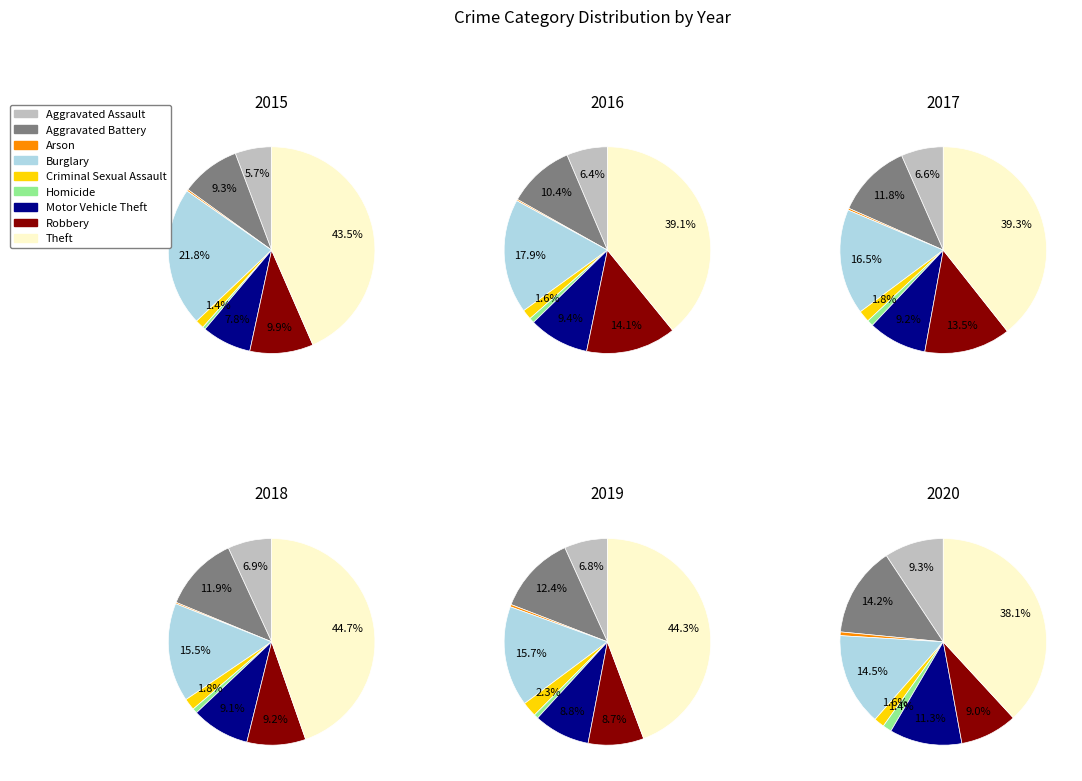

To the nearest percent, what is the difference between the largest and smallest slice percentages?

39%